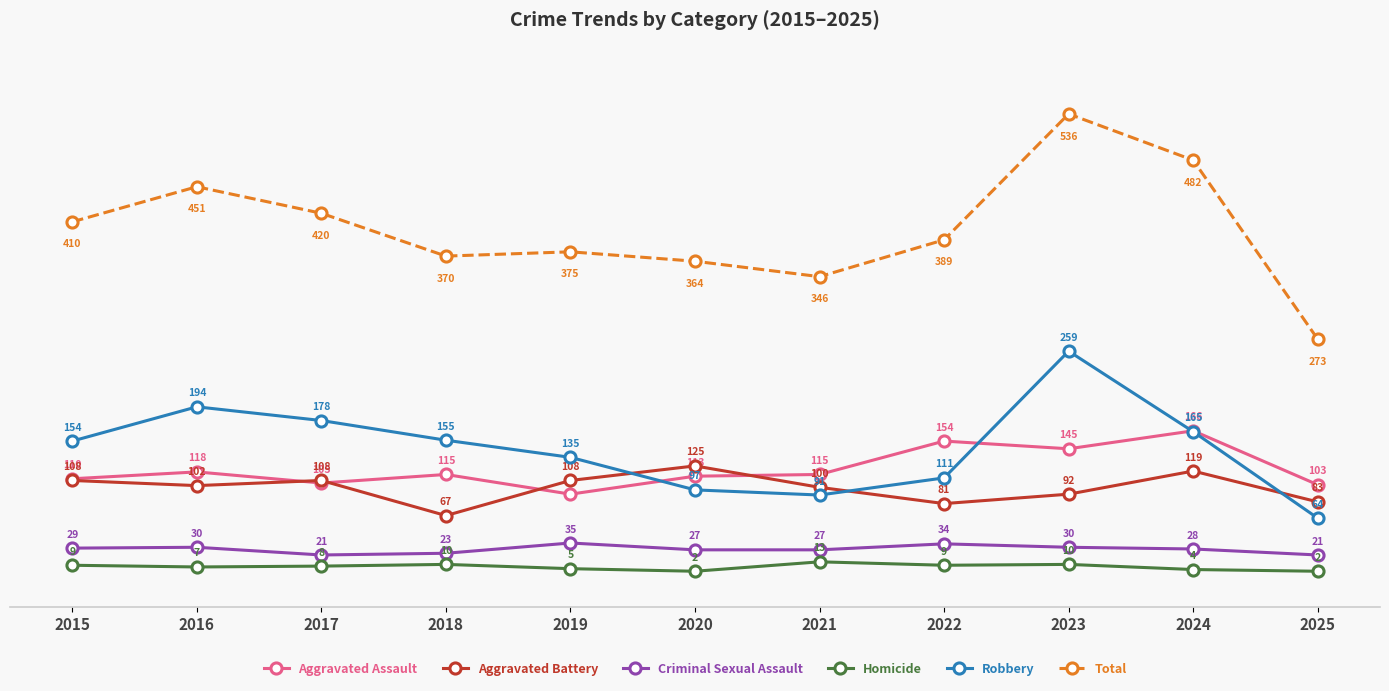

At which category does Robbery reach its first local peak?

2016